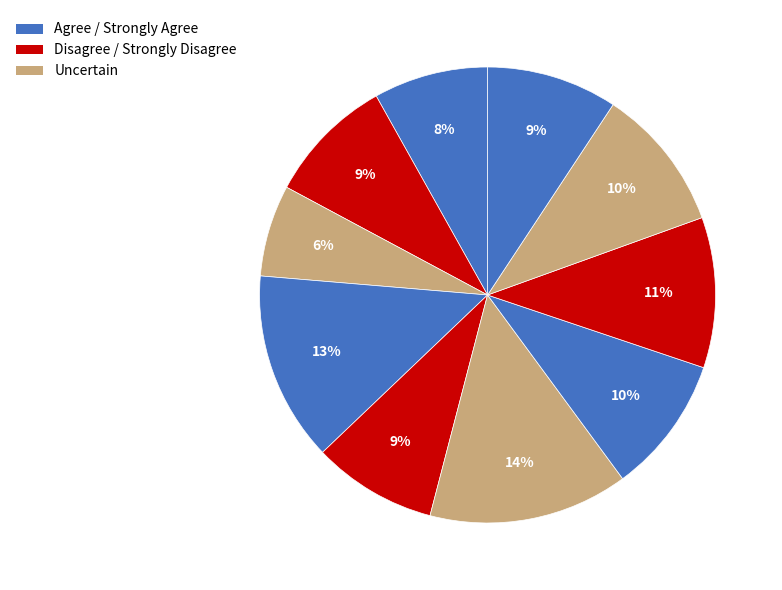

Is there a majority slice in this chart?

No